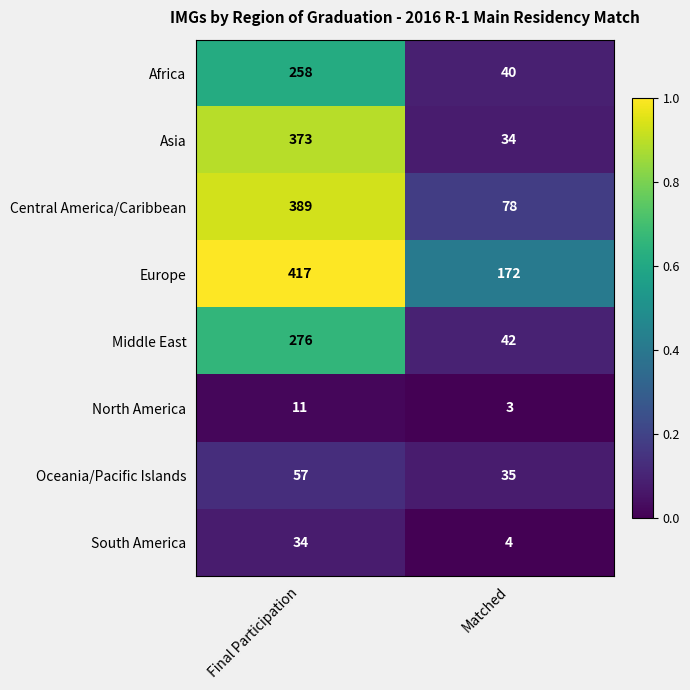

The value of Africa at Final Participation is 59. True or false?

False